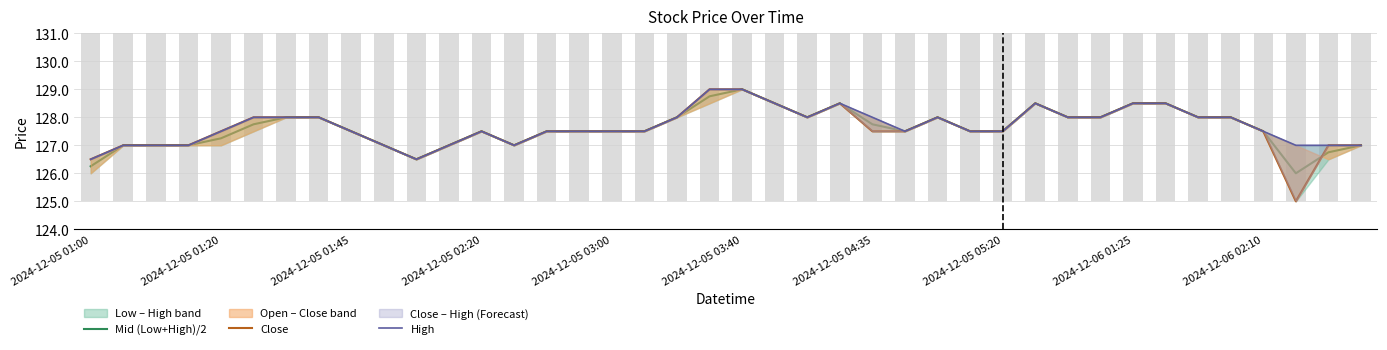

Which series has the largest range (max minus min)?

Close